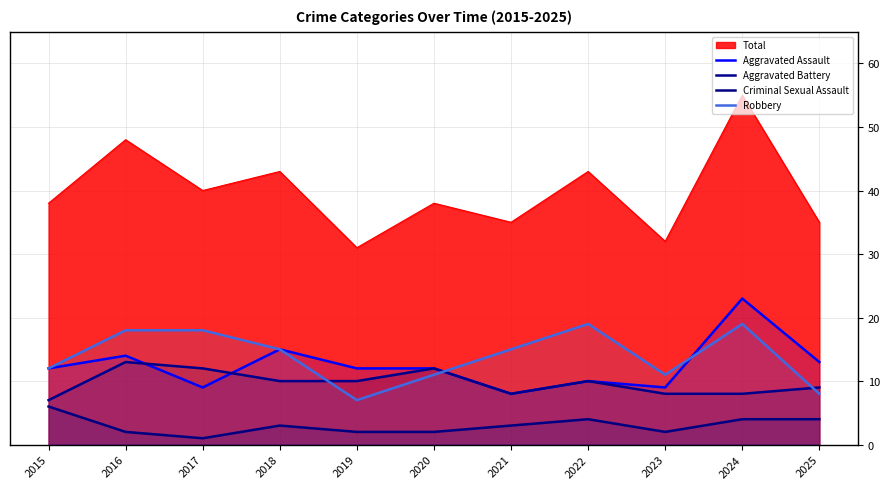

Reading left to right, what are all the values shown in this chart?

Aggravated Assault: 12	14	9	15	12	12	8	10	9	23	13
Aggravated Battery: 7	13	12	10	10	12	8	10	8	8	9
Criminal Sexual Assault: 6	2	1	3	2	2	3	4	2	4	4
Robbery: 12	18	18	15	7	11	15	19	11	19	8